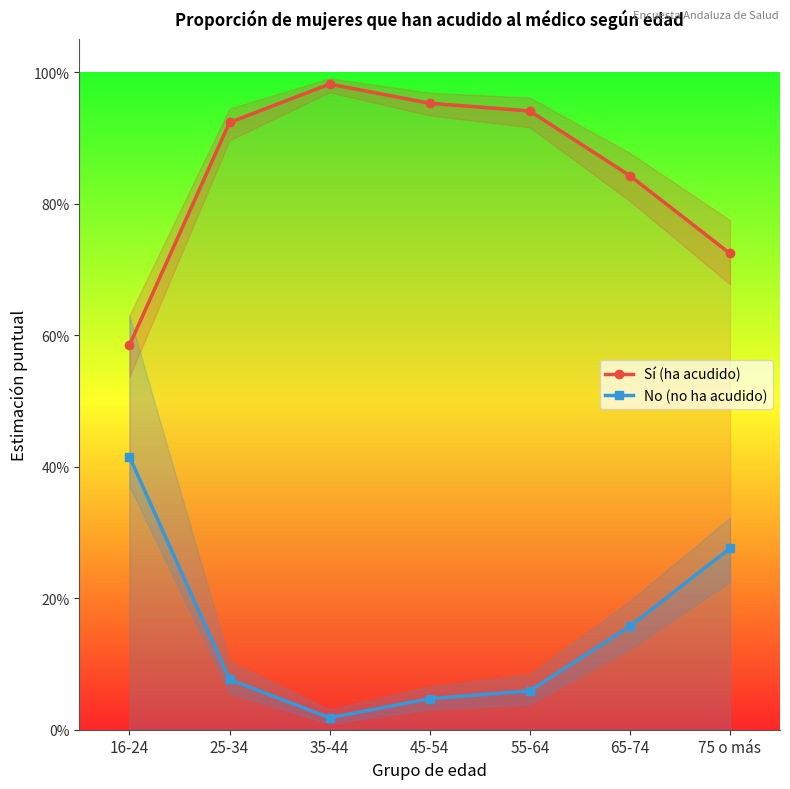

Rank the series by their maximum value, from highest to lowest.

Sí (ha acudido), No (no ha acudido)